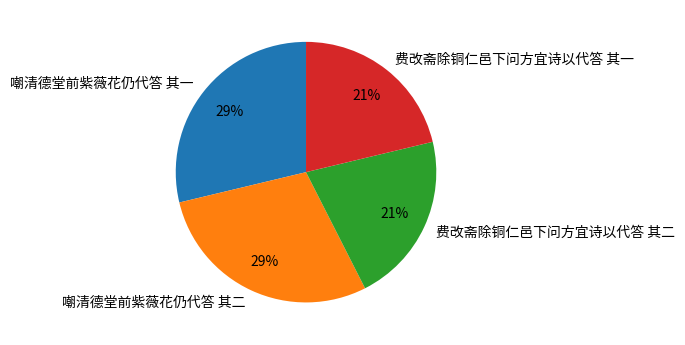

How many slices are in this pie chart?

4